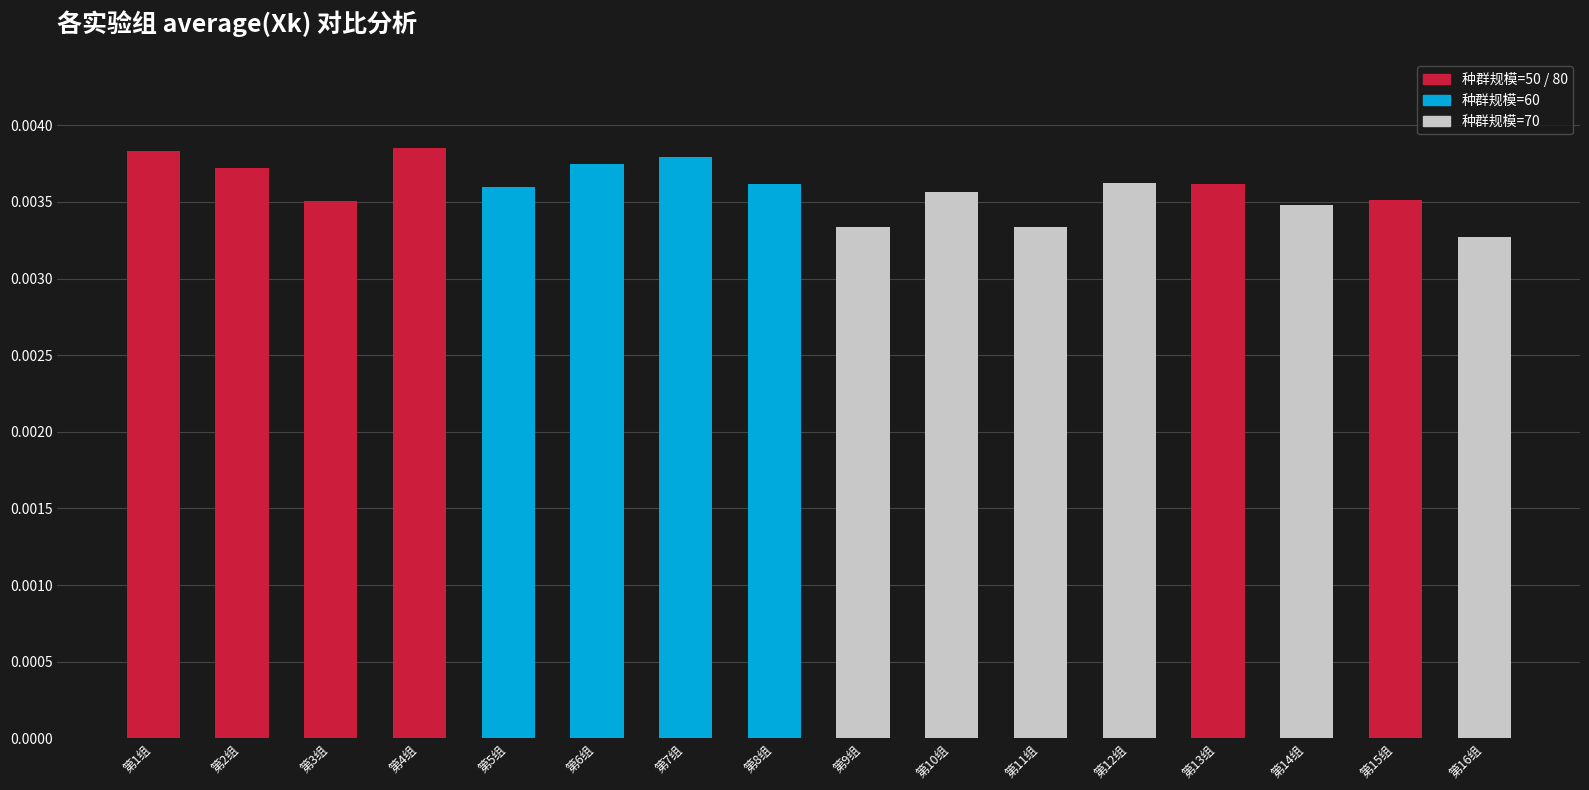

Between 第15组 and 第1组, which is larger?

第1组